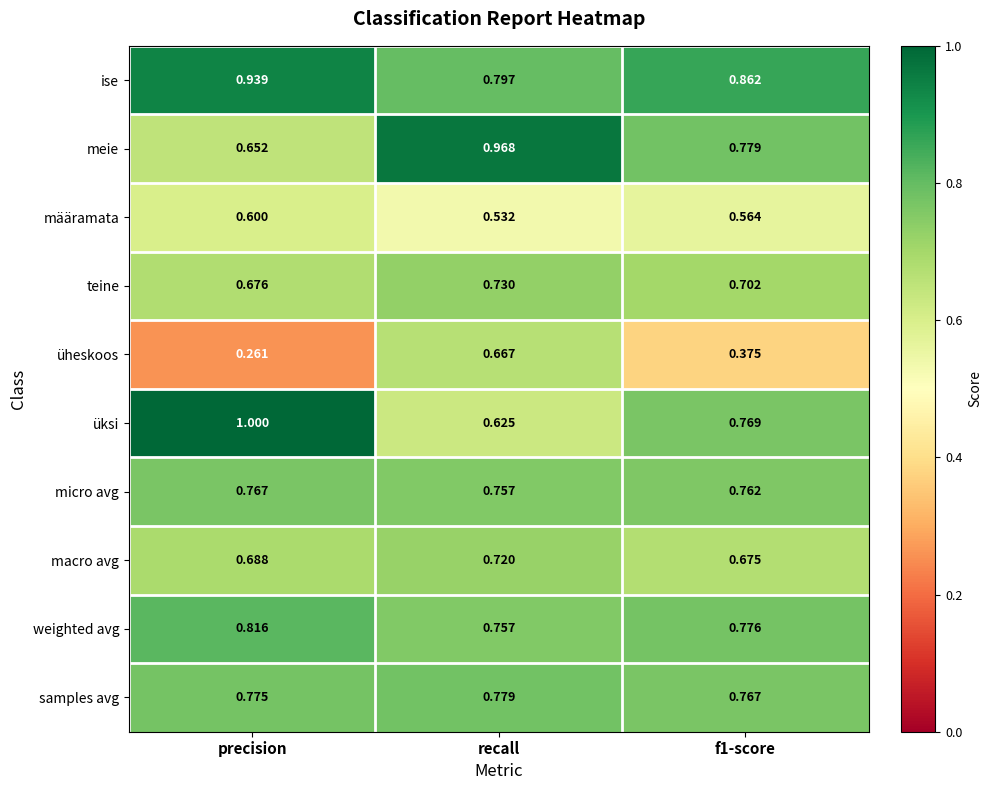

Where is weighted avg nearest to the value 0?

recall